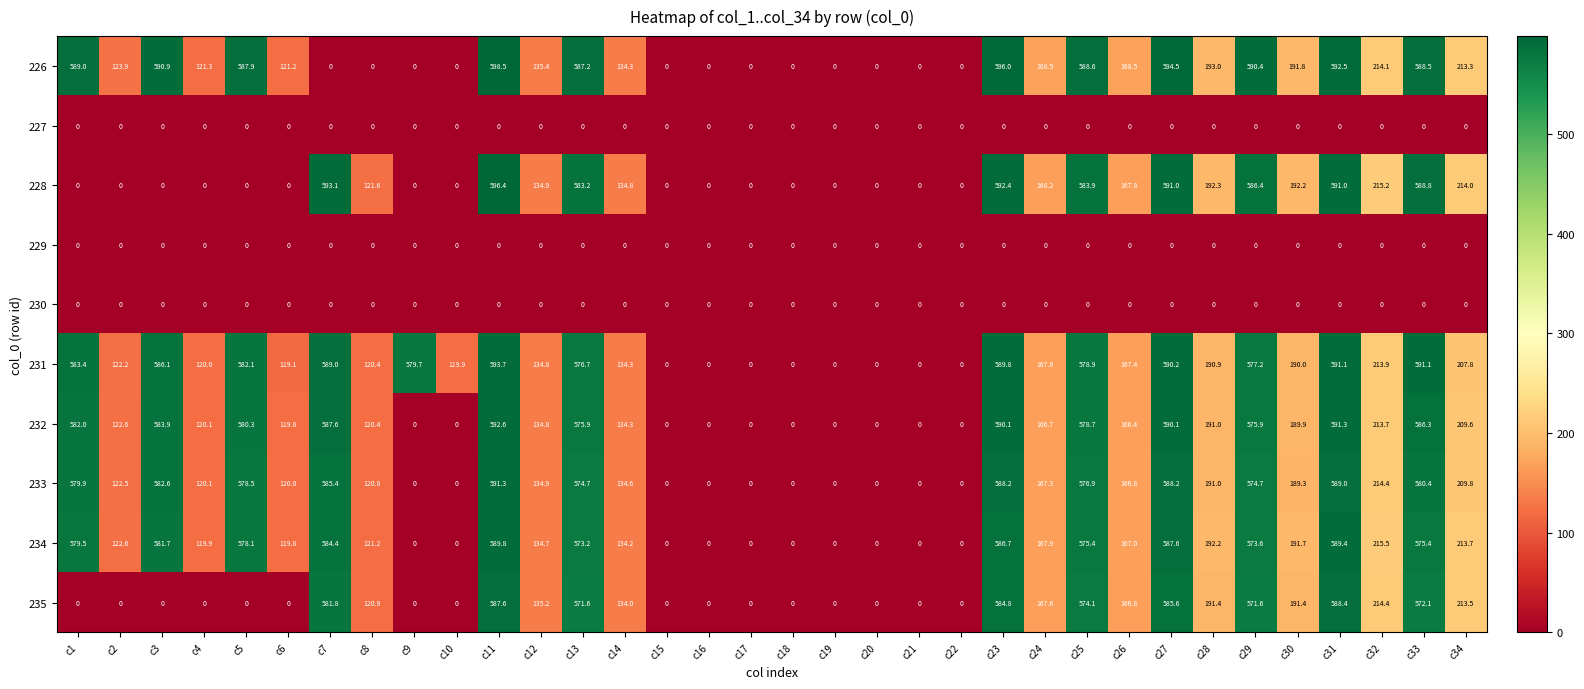

What is the total value across all series at c6?

599.9